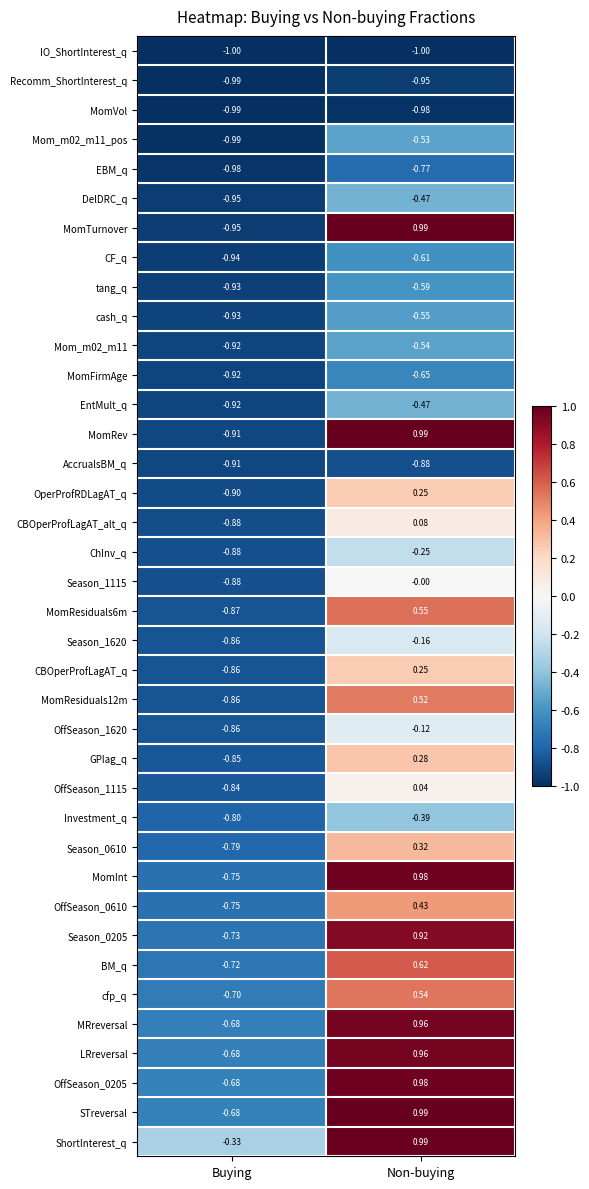

Where is MomResiduals6m nearest to the value 0?

Non-buying